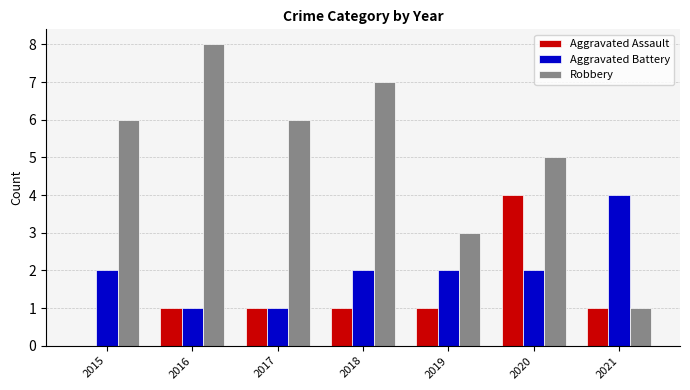

Which series has the widest spread of values?

Robbery